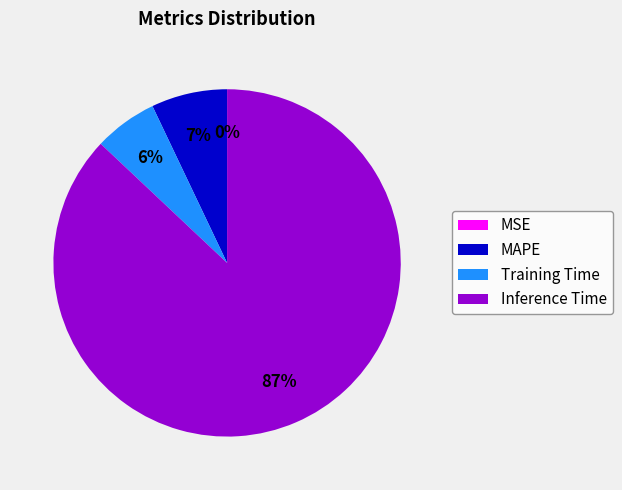

What is the majority slice?

Inference Time